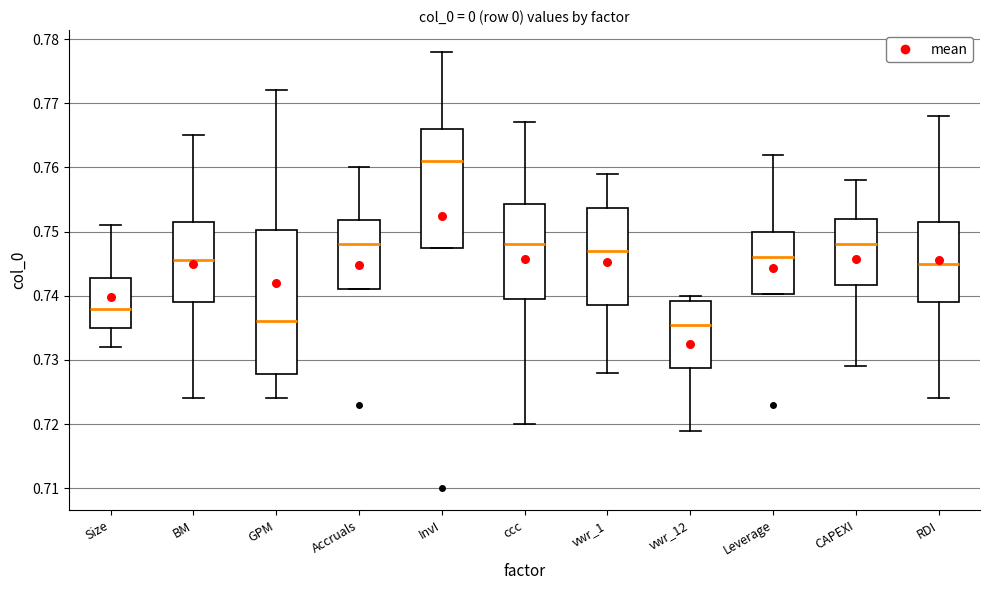

Where is the lower edge of the box for RDI on the y-axis? The values are not printed on the chart, so give them approximately, as read against the axis.

0.739